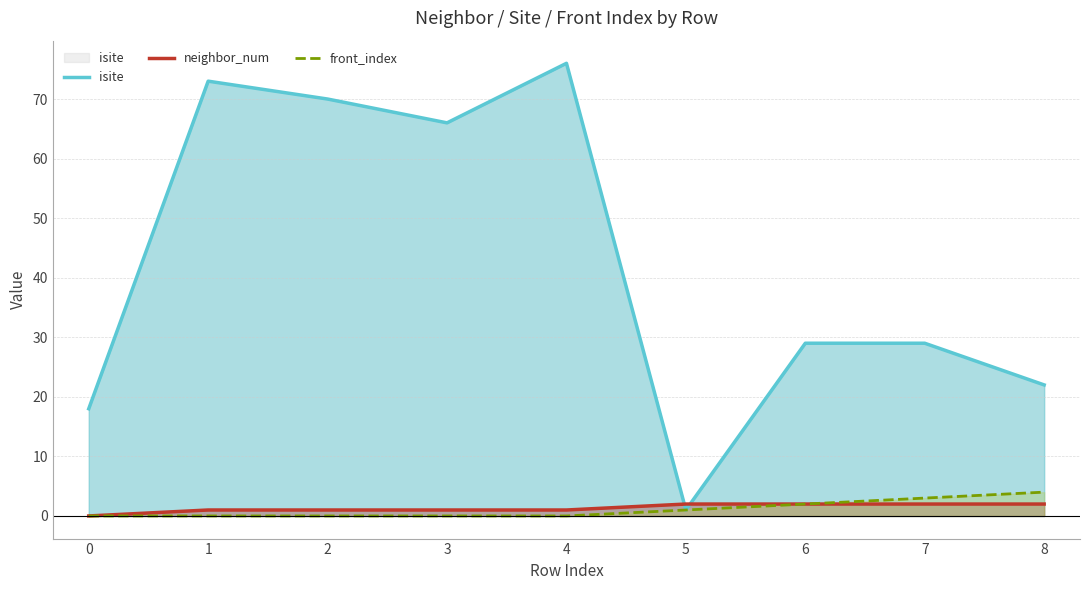

What is the spread (max minus min) of values at 3?

66